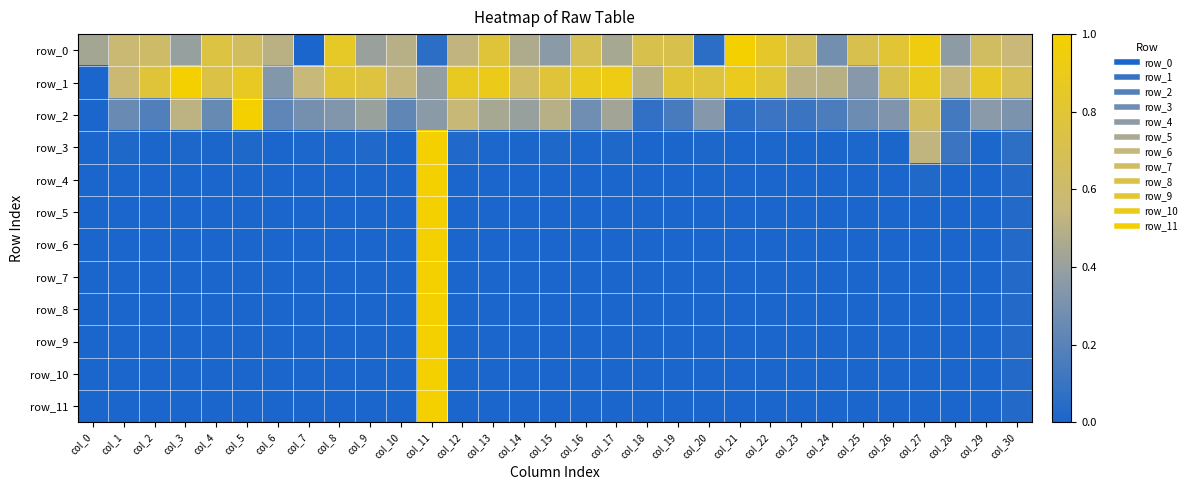

Is it true that row_4 equals 0.0 at col_14?

True